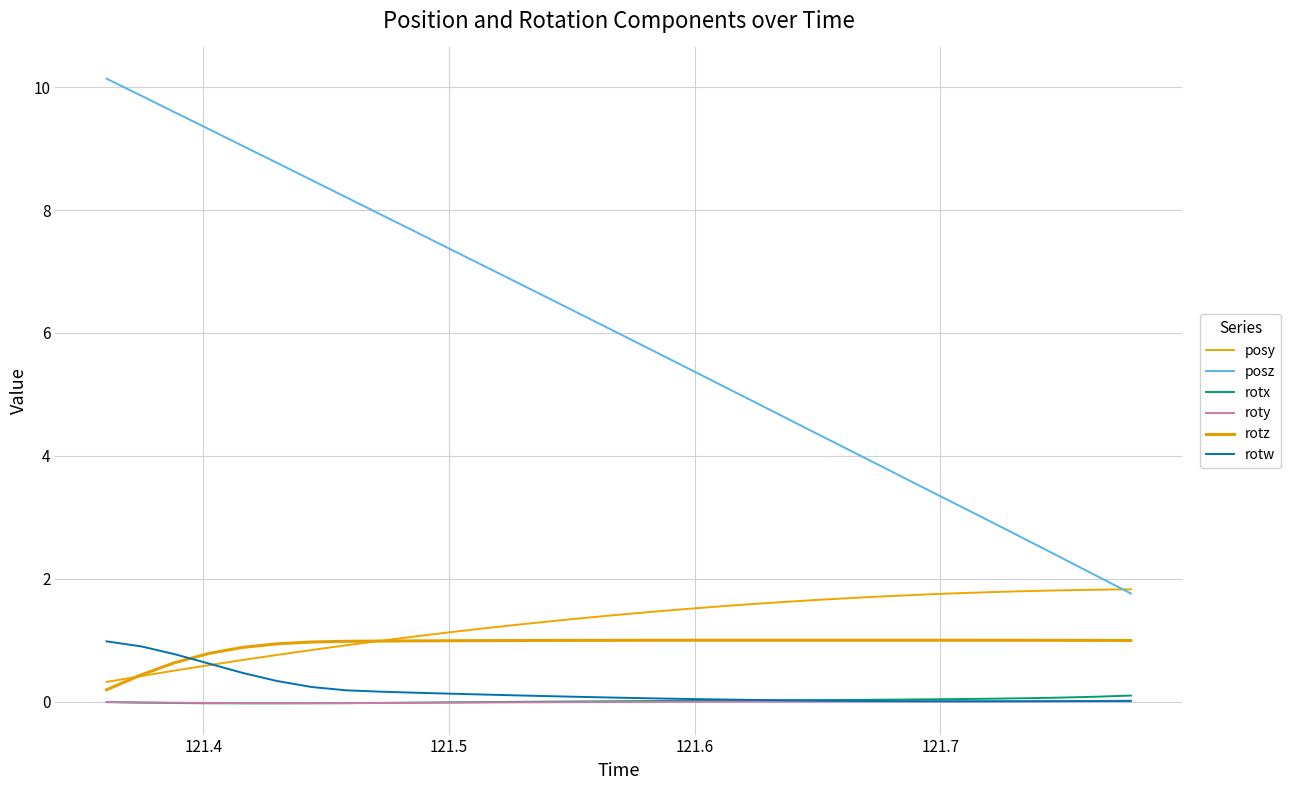

Reading right to left, transcribe all the data shown in this chart.

posy: 1.8	1.8	1.8	1.8	1.8	1.8	1.7	1.7	1.7	1.7	1.6	1.6	1.6	1.5	1.5	1.4	1.4	1.3	1.3	1.2	1.1	1.1	1.0	0.9	0.8	0.8	0.7	0.6	0.5	0.4	0.3
posz: 1.8	2.0	2.3	2.6	2.9	3.2	3.5	3.8	4.0	4.3	4.6	4.9	5.2	5.4	5.7	6.0	6.3	6.6	6.8	7.1	7.4	7.7	7.9	8.2	8.5	8.8	9.0	9.3	9.6	9.9	10.1
rotx: 0.1	0.1	0.1	0.1	0.0	0.0	0.0	0.0	0.0	0.0	0.0	0.0	0.0	0.0	0.0	0.0	0.0	-0.0	-0.0	-0.0	-0.0	-0.0	-0.0	-0.0	-0.0	-0.0	-0.0	-0.0	-0.0	-0.0	-0.0
roty: 0.0	0.0	0.0	0.0	0.0	0.0	0.0	0.0	0.0	0.0	0.0	-0.0	-0.0	-0.0	-0.0	-0.0	-0.0	-0.0	-0.0	-0.0	-0.0	-0.0	-0.0	-0.0	-0.0	-0.0	-0.0	-0.0	-0.0	-0.0	-0.0
rotz: 1.0	1.0	1.0	1.0	1.0	1.0	1.0	1.0	1.0	1.0	1.0	1.0	1.0	1.0	1.0	1.0	1.0	1.0	1.0	1.0	1.0	1.0	1.0	1.0	1.0	0.9	0.9	0.8	0.6	0.4	0.2
rotw: 0.0	0.0	0.0	0.0	0.0	0.0	0.0	0.0	0.0	0.0	0.0	0.0	0.0	0.0	0.1	0.1	0.1	0.1	0.1	0.1	0.1	0.1	0.2	0.2	0.2	0.3	0.5	0.6	0.8	0.9	1.0